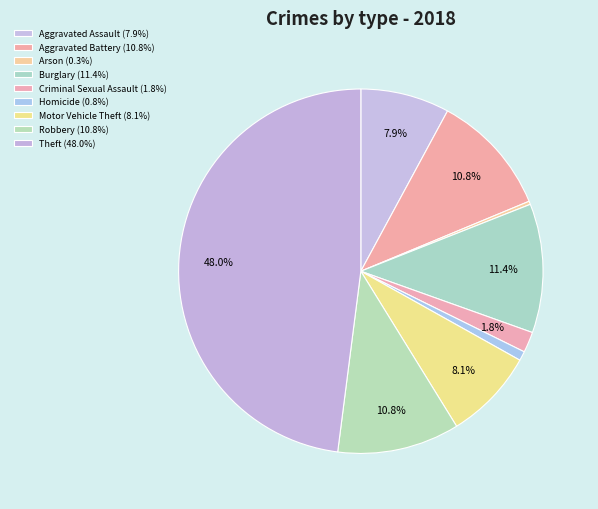

Count the number of slices in the pie.

9